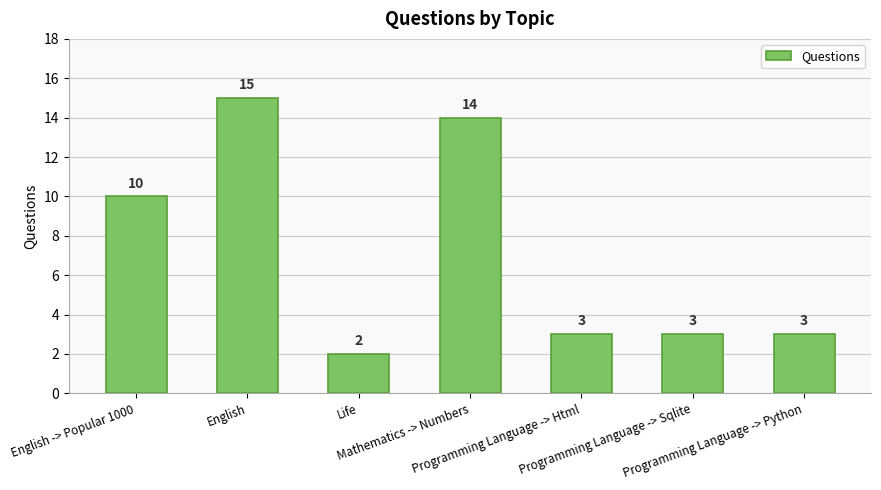

At which category does the chart reach its peak across all series?

English